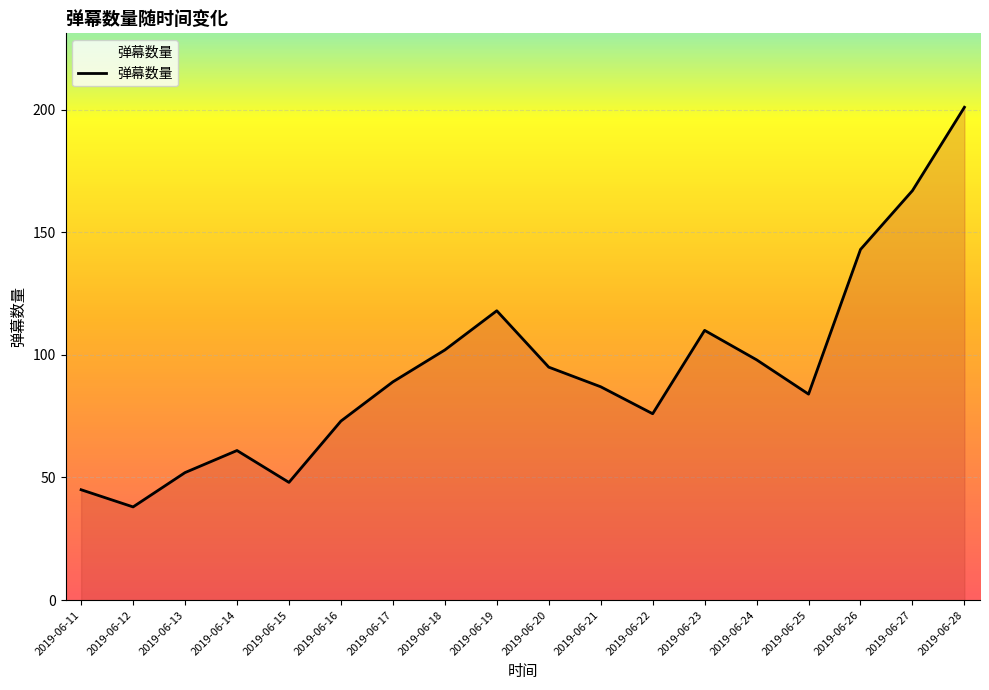

Is it true that the value at 2019-06-16 is 73?

True